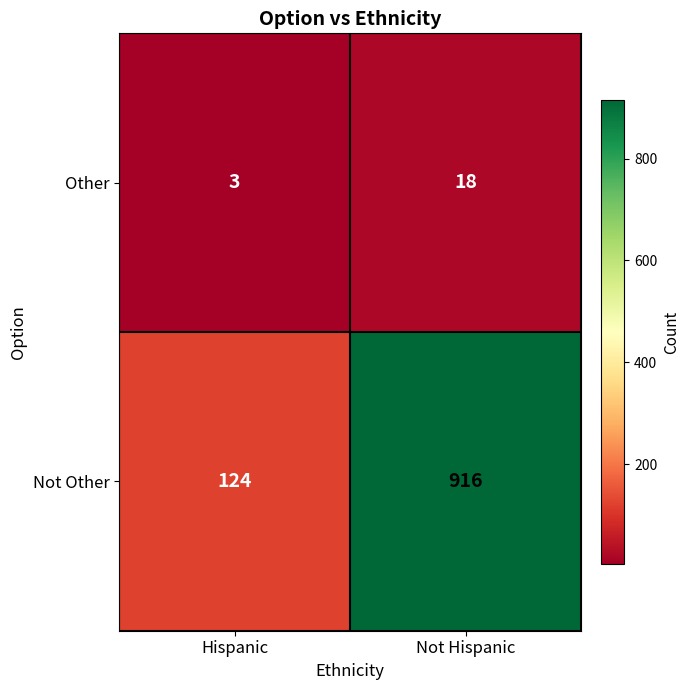

Which series has the largest range (max minus min)?

Not Other